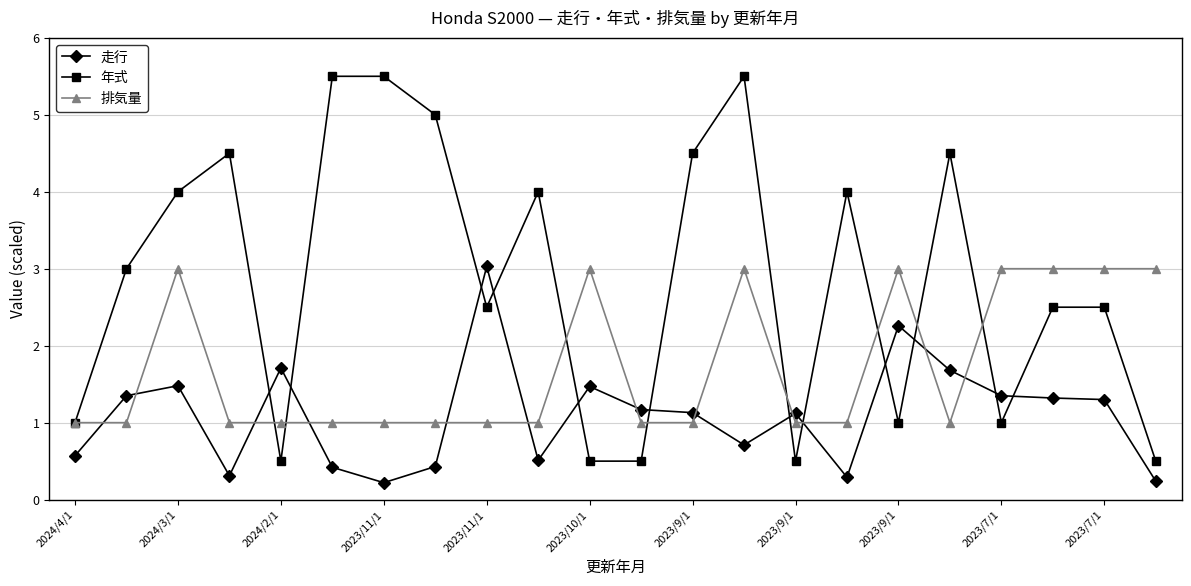

True or false: 排気量 and 年式 intersect in this chart.

True